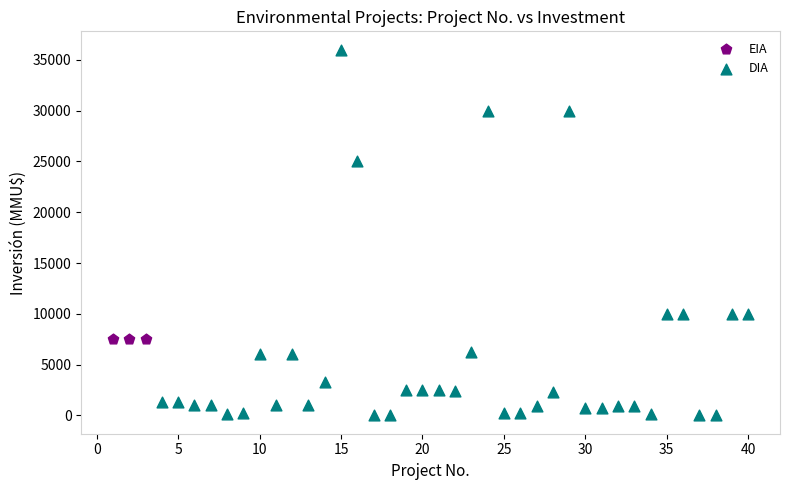

Which series contains the highest Y value?

DIA